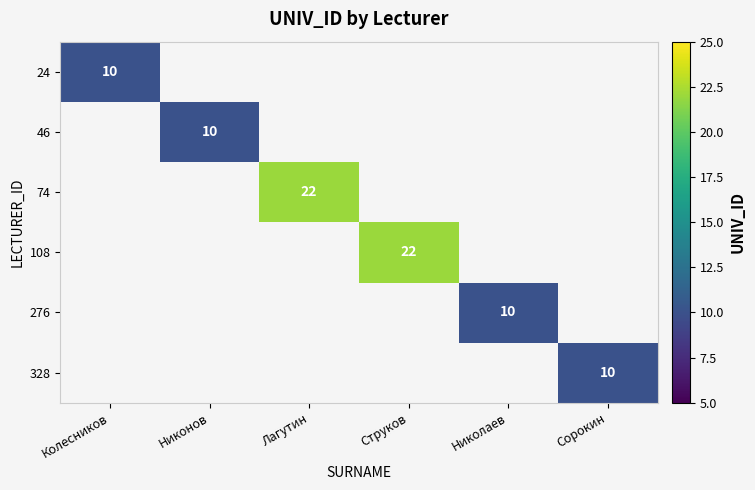

True or false: 24 has a value of 10 at Колесников.

True